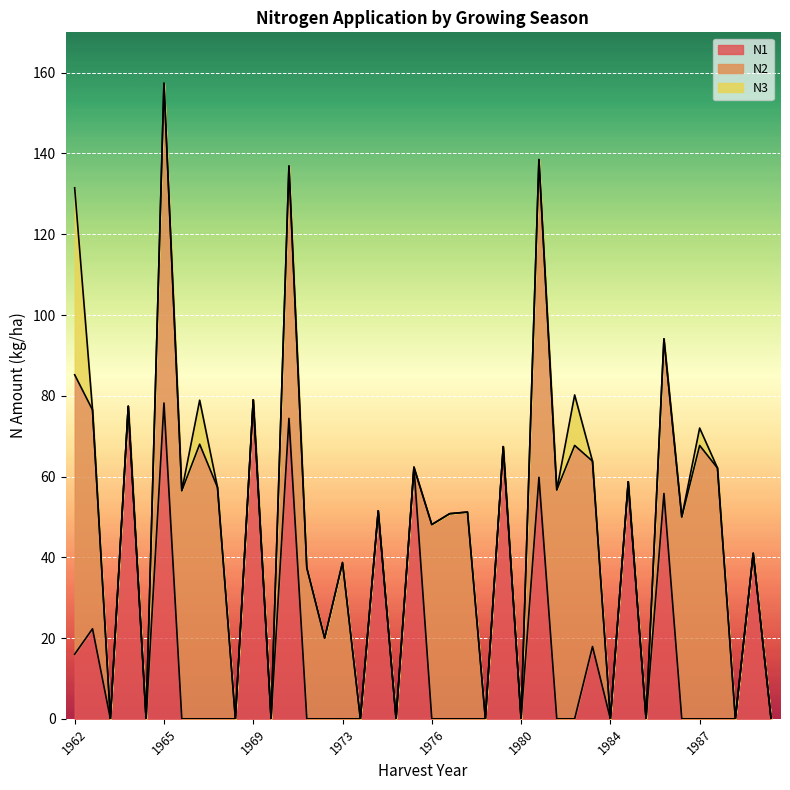

The value of N3 at 1976 is 16.9. True or false?

False